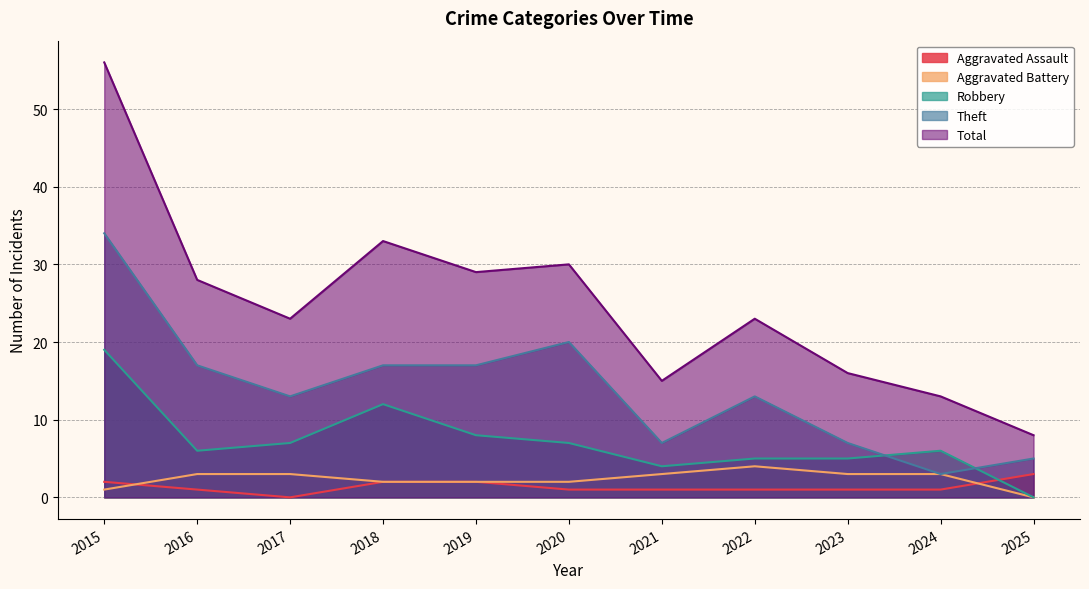

Reading left to right, transcribe all the data shown in this chart.

Aggravated Assault: 2015=2	2016=1	2017=0	2018=2	2019=2	2020=1	2021=1	2022=1	2023=1	2024=1	2025=3
Aggravated Battery: 2015=1	2016=3	2017=3	2018=2	2019=2	2020=2	2021=3	2022=4	2023=3	2024=3	2025=0
Robbery: 2015=19	2016=6	2017=7	2018=12	2019=8	2020=7	2021=4	2022=5	2023=5	2024=6	2025=0
Theft: 2015=34	2016=17	2017=13	2018=17	2019=17	2020=20	2021=7	2022=13	2023=7	2024=3	2025=5
Total: 2015=56	2016=28	2017=23	2018=33	2019=29	2020=30	2021=15	2022=23	2023=16	2024=13	2025=8